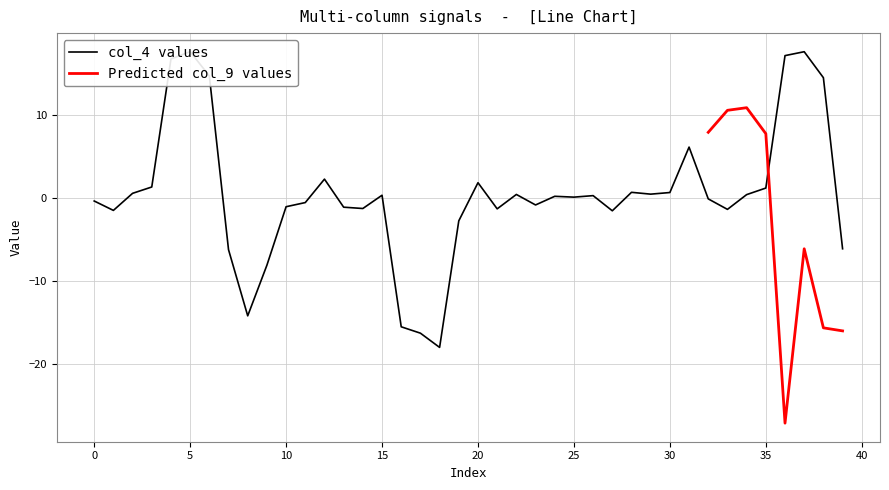

How many data points does each series have?

40